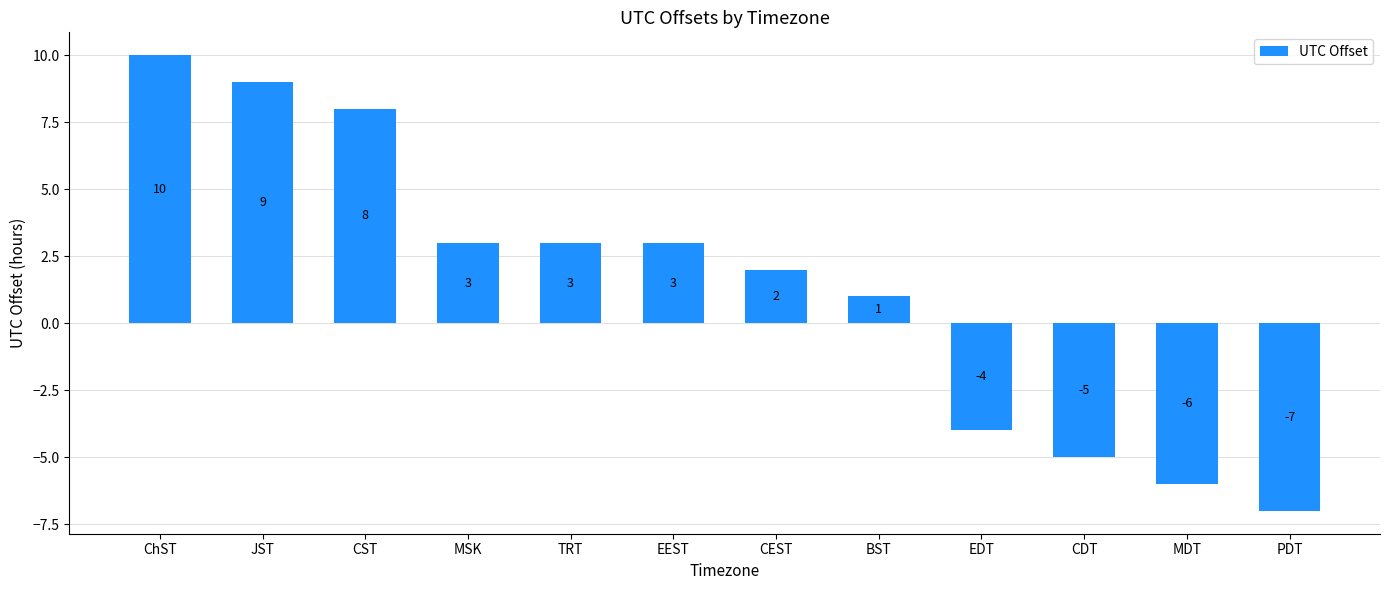

Does the chart contain any negative values?

Yes